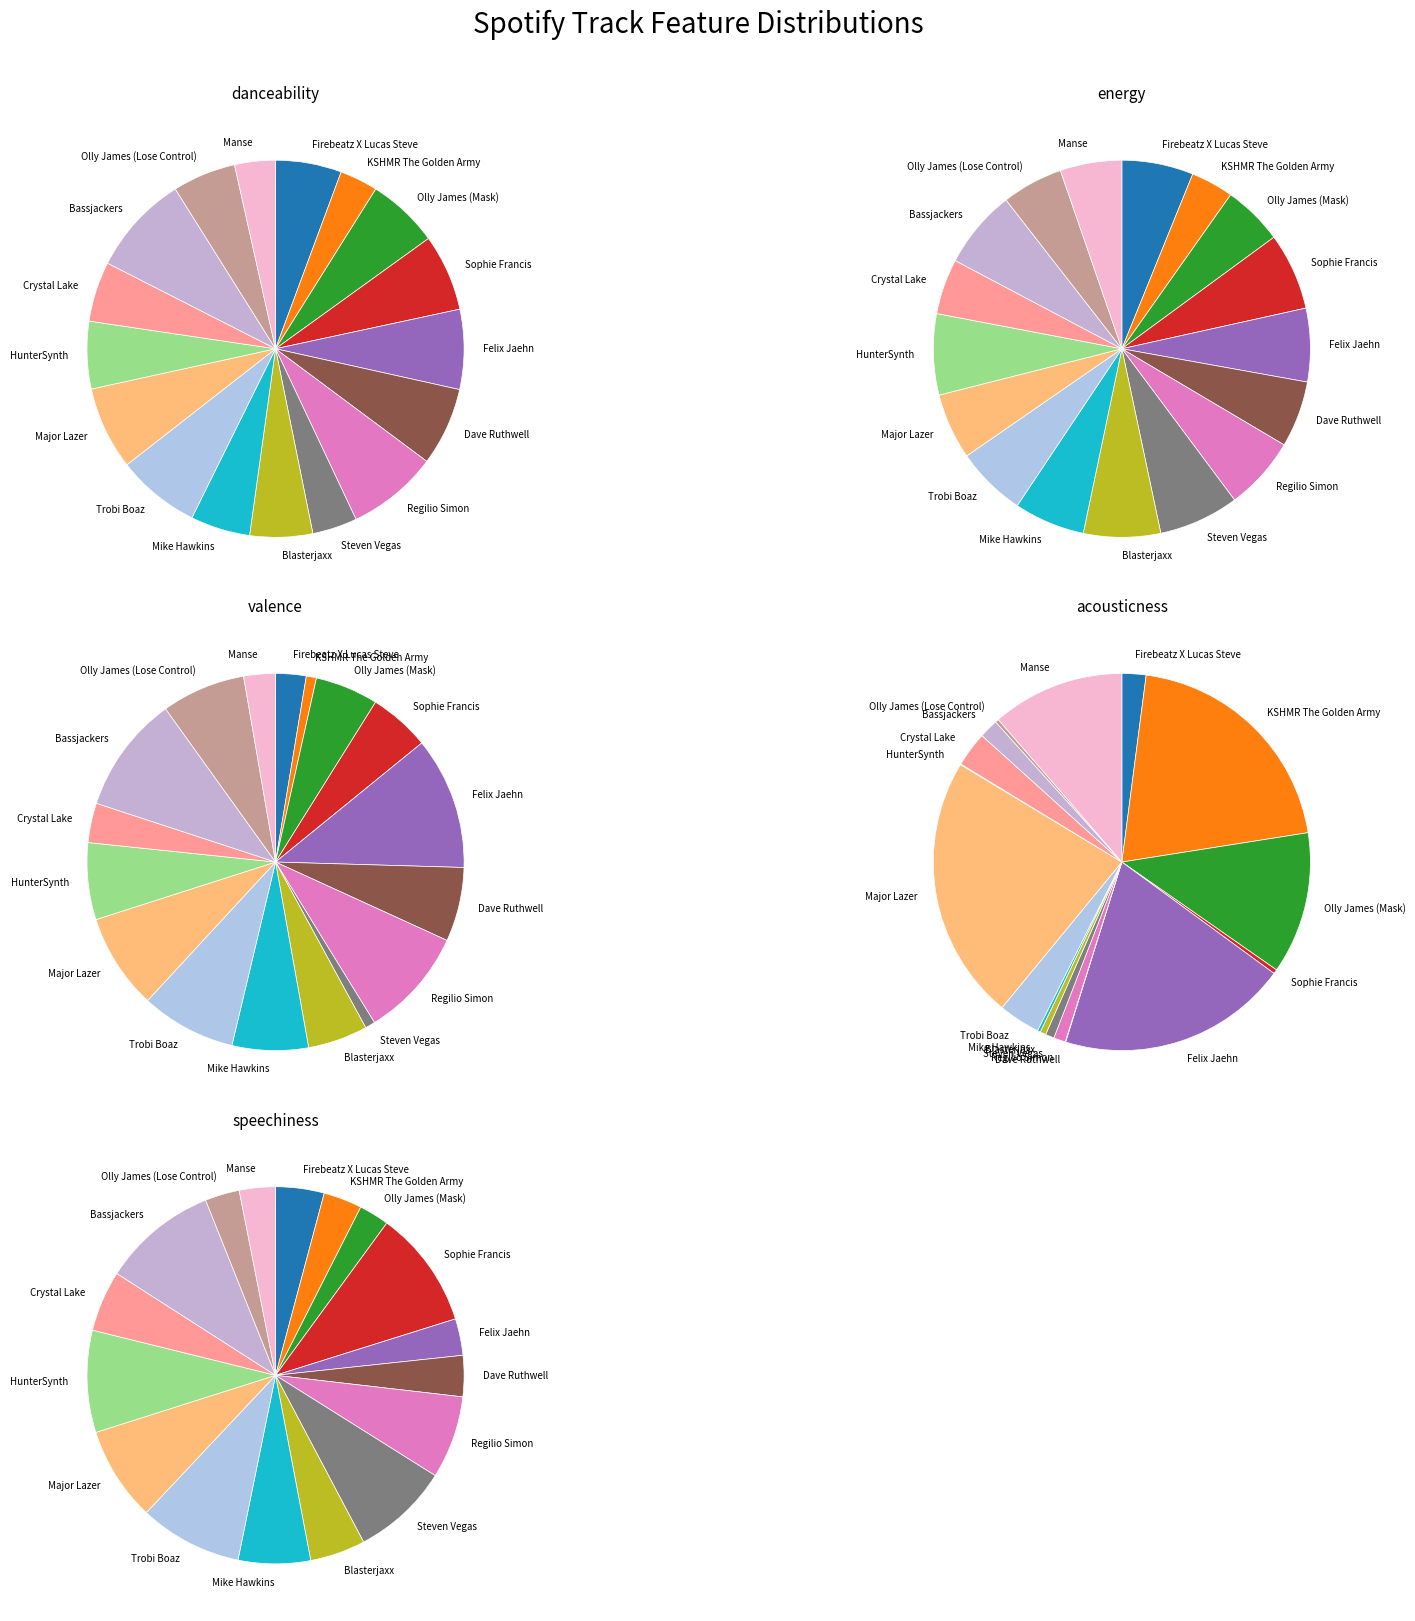

To the nearest percent, what is the combined percentage of Bassjackers and Dave Ruthwell?

13%